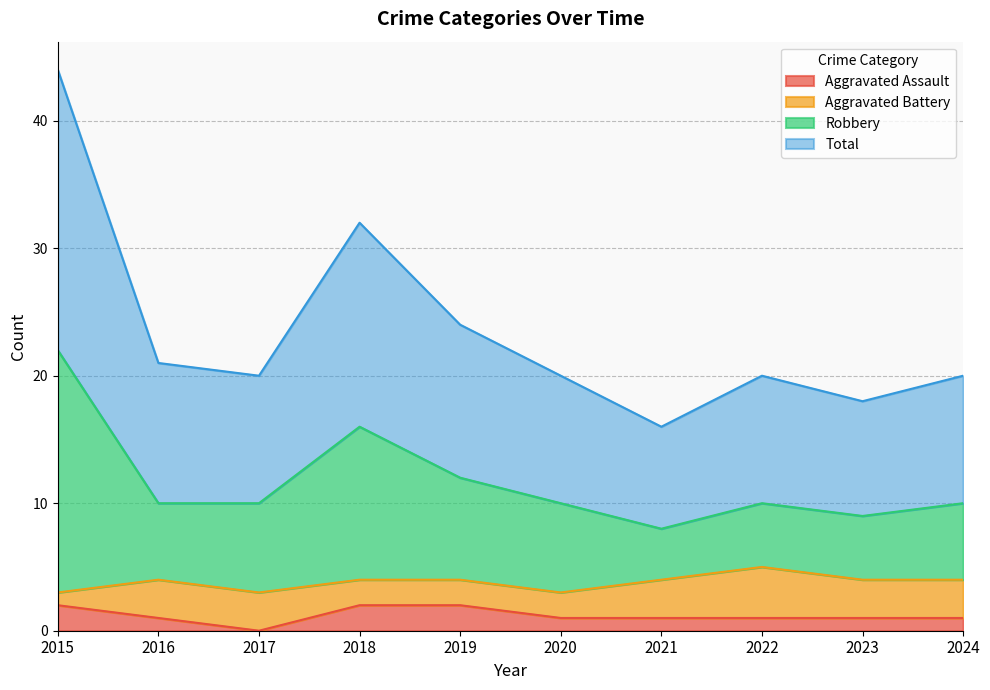

At which category does the chart reach its peak across all series?

2015